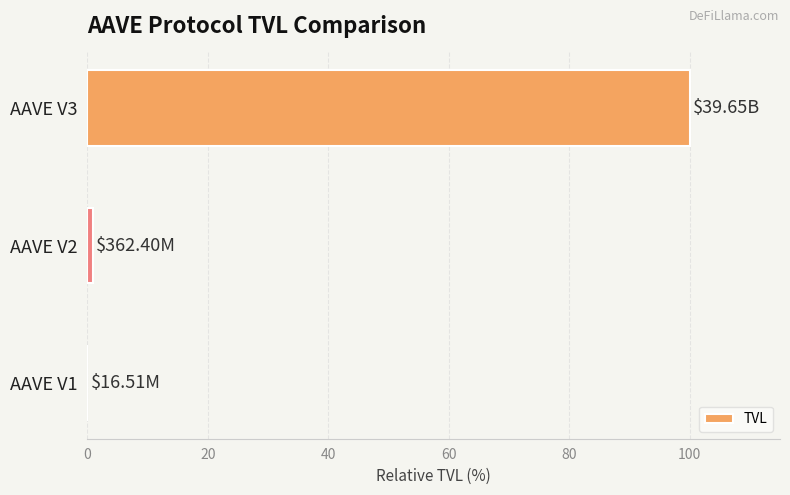

What is the sum of all values?

101.0